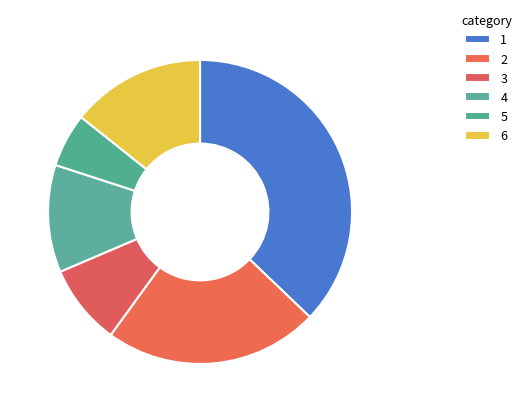

What is the smallest slice in the pie chart?

5